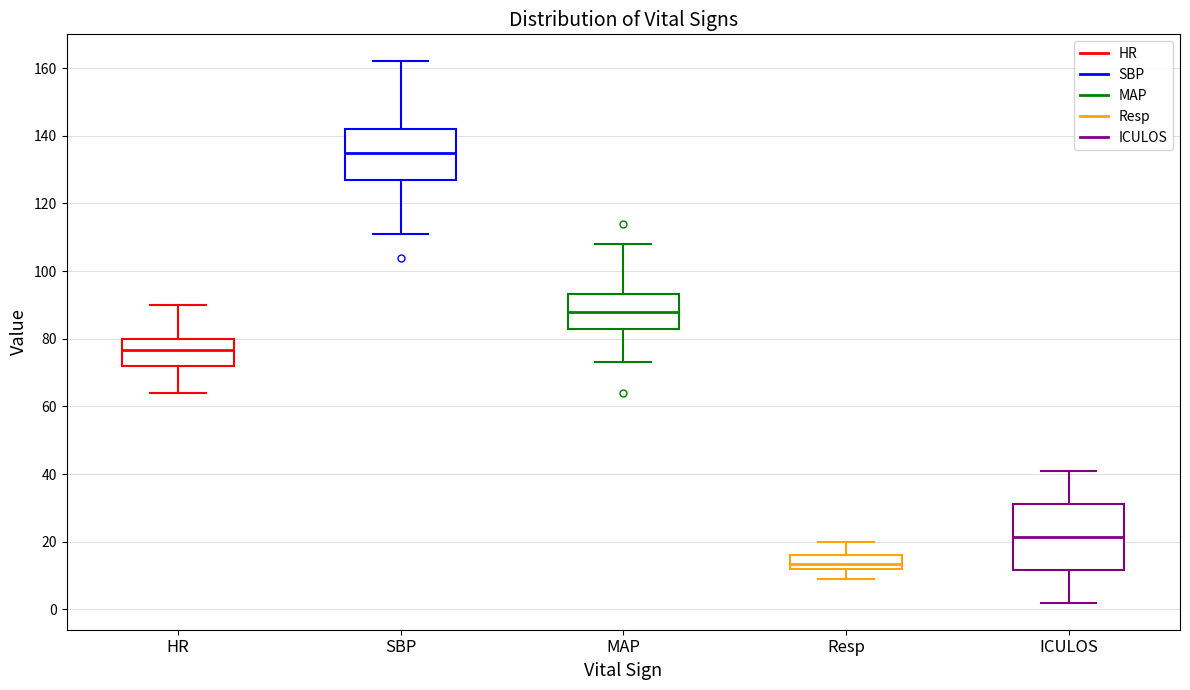

Reading left to right, read every box against the y-axis: the position of its median line, the range the box covers, and the ends of its whiskers. The values are not printed on the chart, so give them approximately, as read against the axis.

HR: median 76, box 72 to 80, whiskers 64 to 90
SBP: median 136, box 128 to 142, whiskers 112 to 162
MAP: median 88, box 82 to 94, whiskers 74 to 108
Resp: median 14, box 12 to 16, whiskers 10 to 20
ICULOS: median 22, box 12 to 32, whiskers 2 to 42